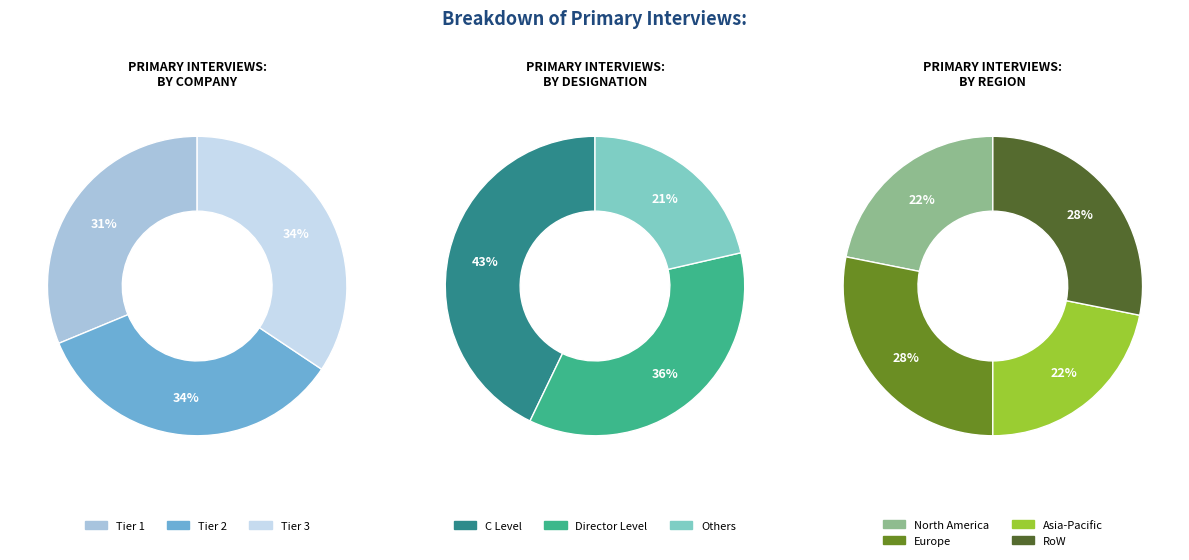

Is there a majority slice in this chart?

No